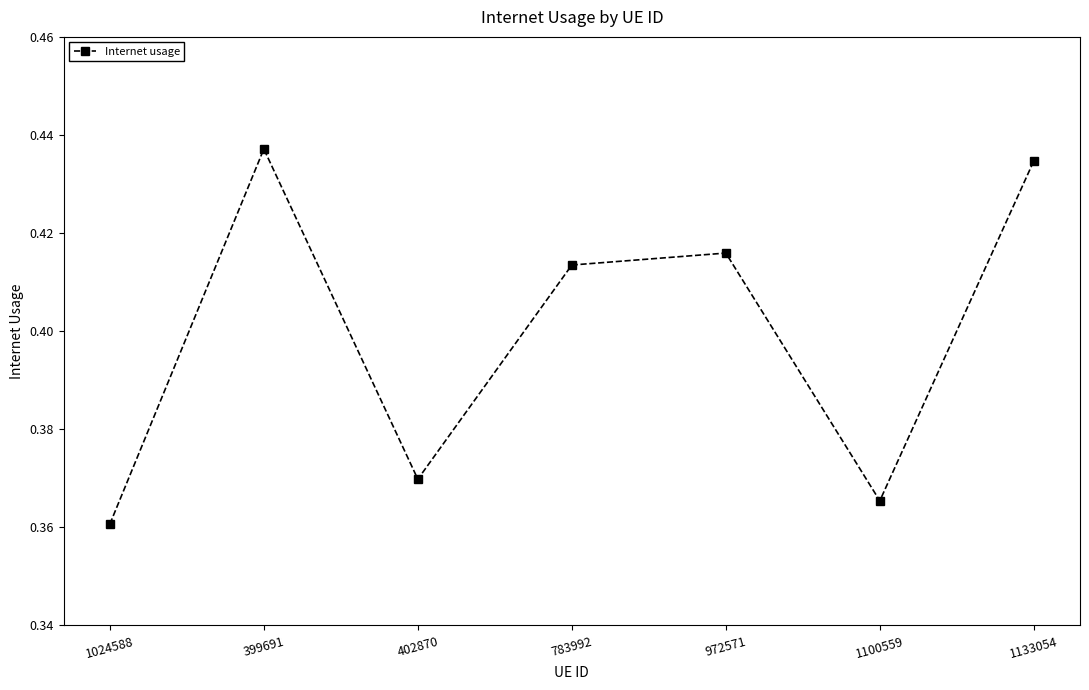

How many categories are shown in the chart?

7